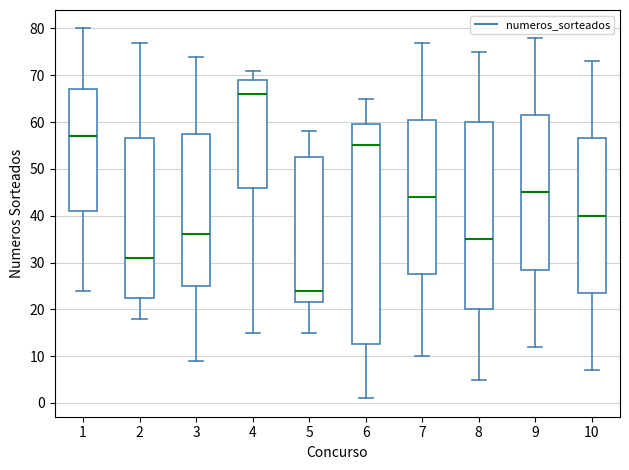

Comparing the boxes themselves (not the whiskers), which one is the tallest?

6